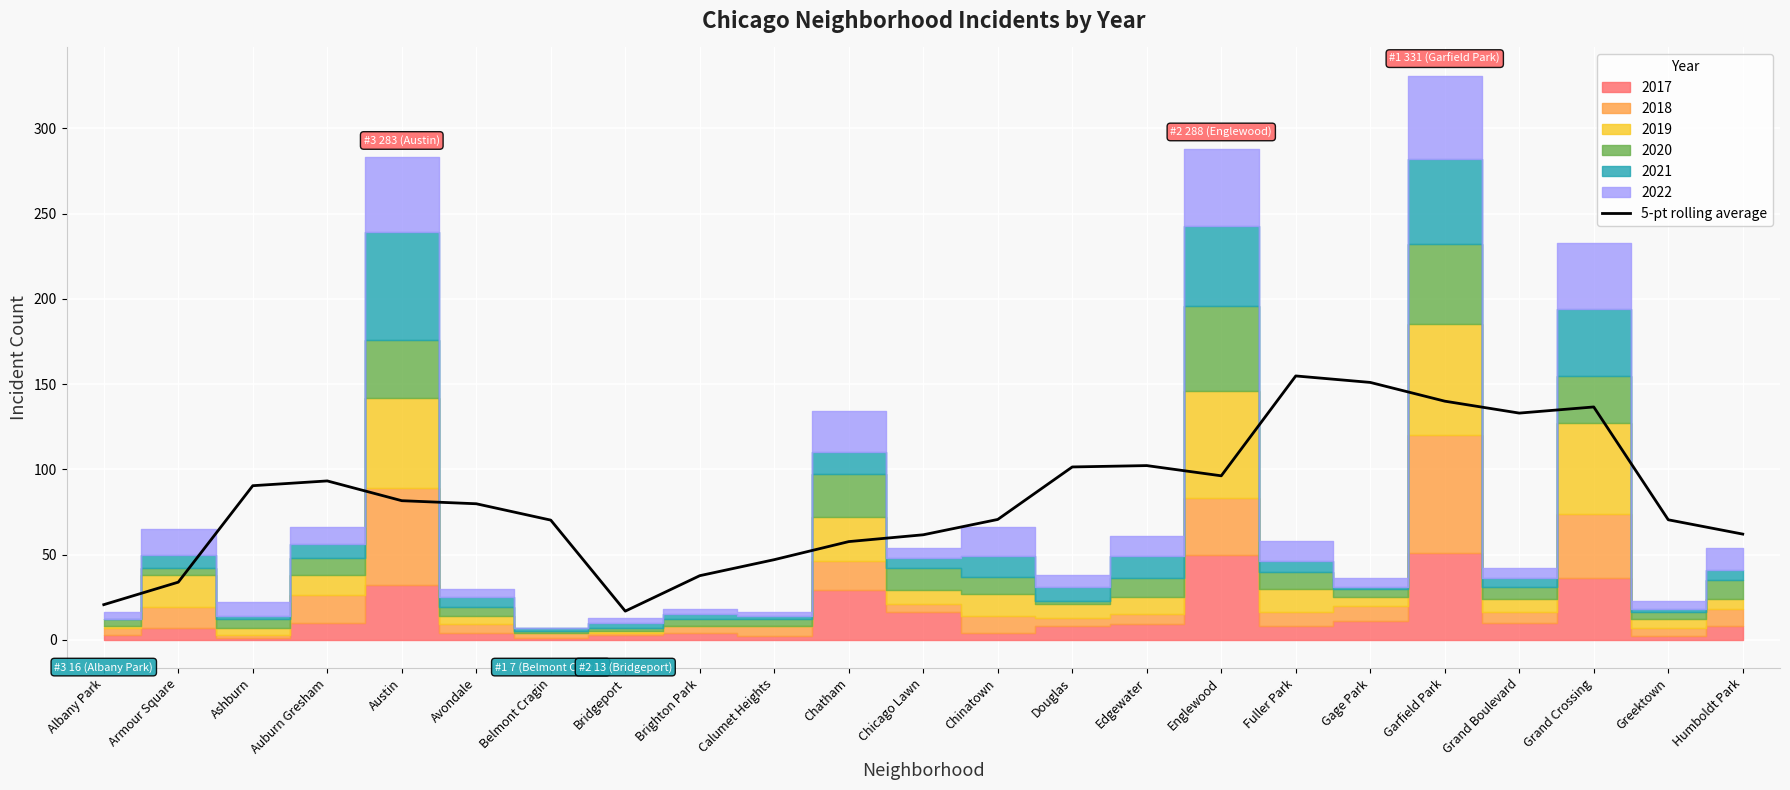

What is the difference between the values at Albany Park and Chicago Lawn?

41.0